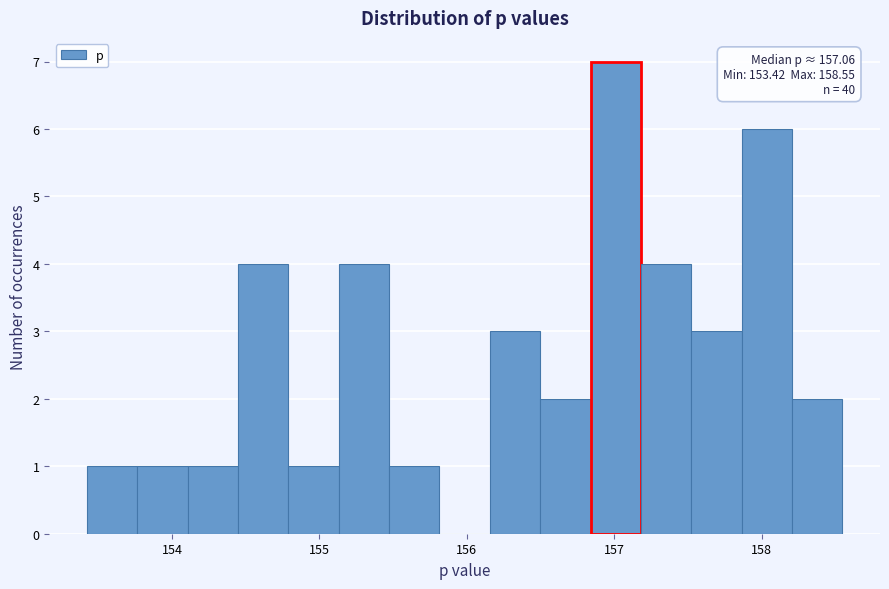

Read against the x-axis, roughly where is the centre of the tallest bar?

157.0